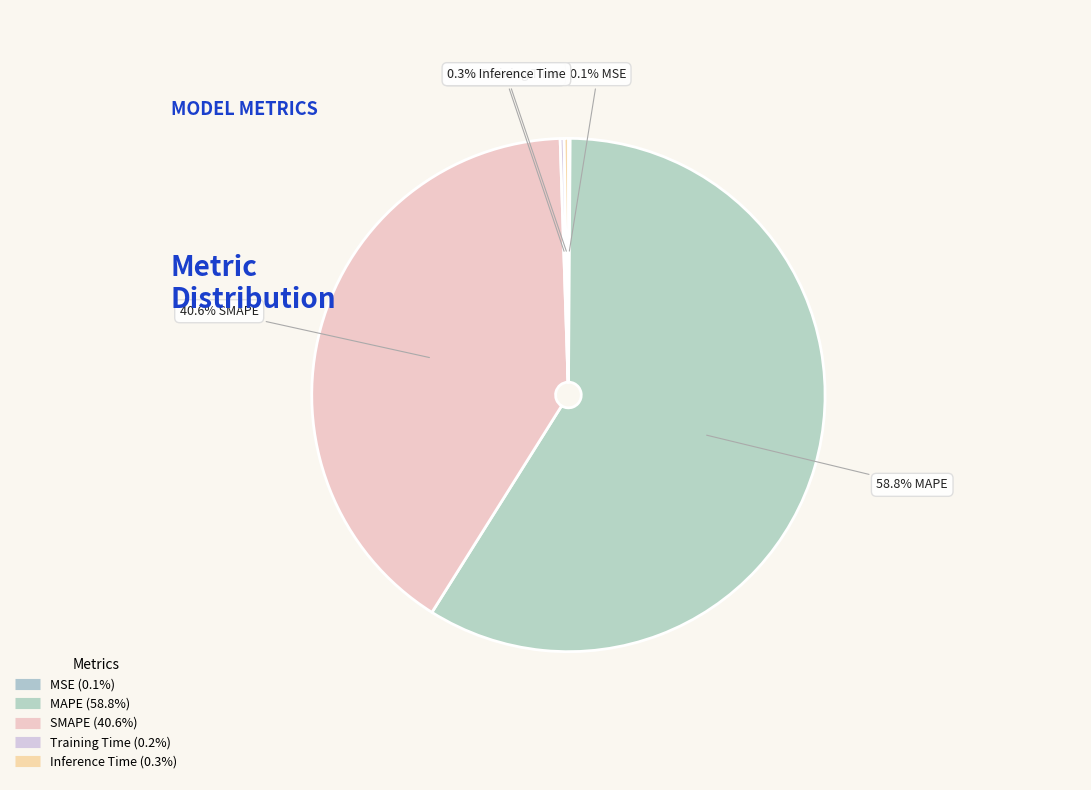

Is it true that Training Time is 0% of the pie?

True